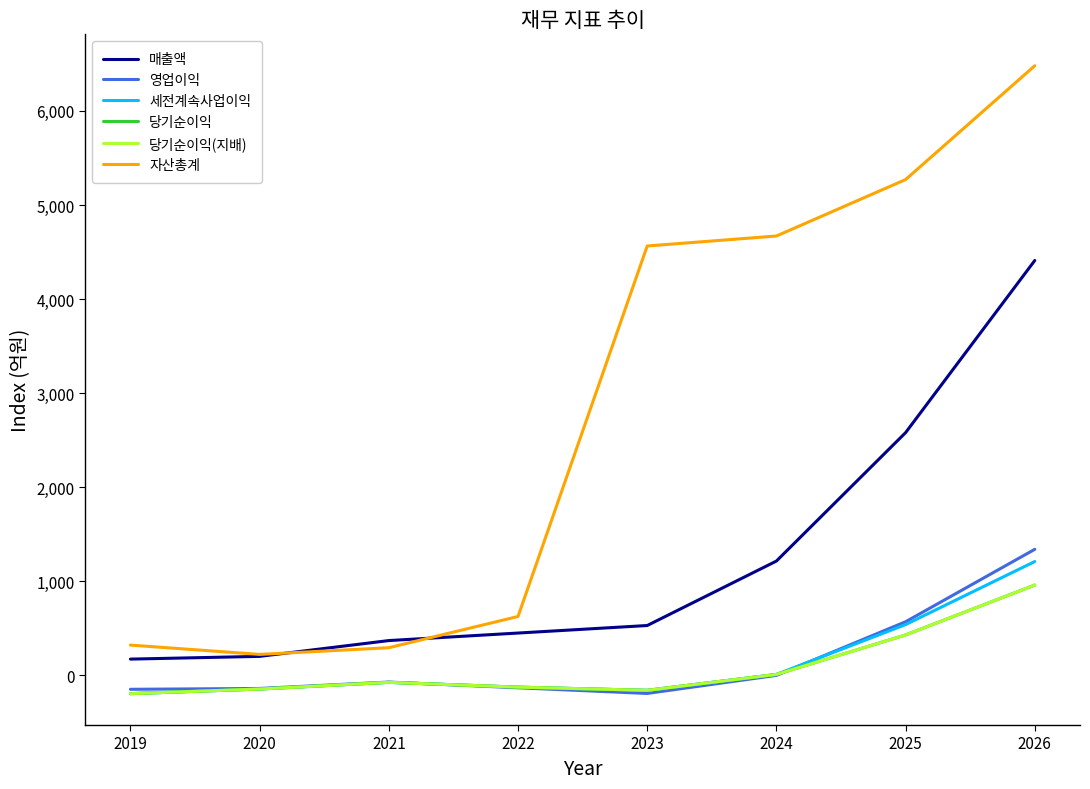

List the labels in order of 당기순이익(지배) value, largest first.

2026, 2025, 2024, 2021, 2022, 2020, 2023, 2019